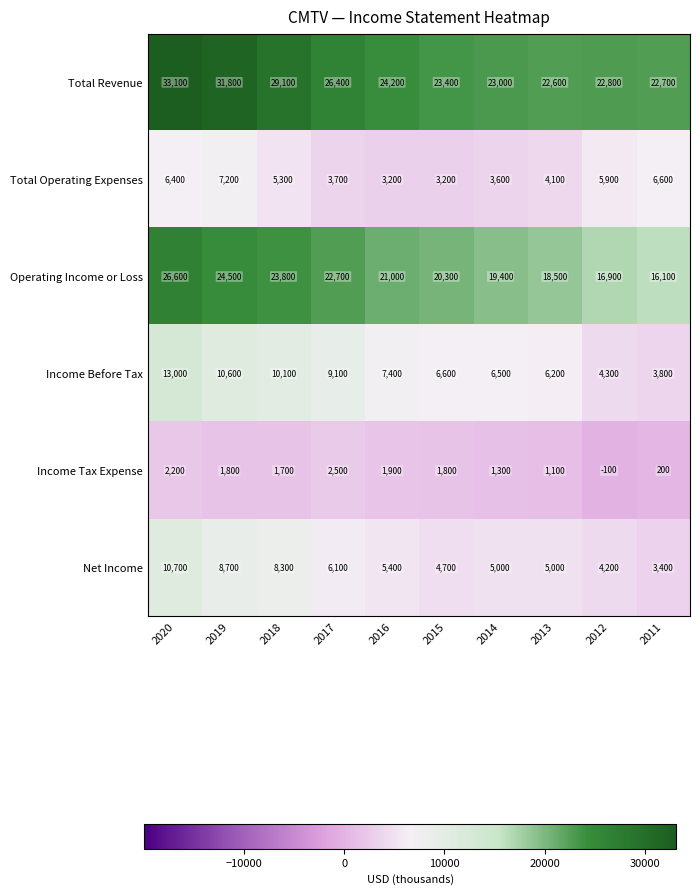

What is the lowest value of the Total Operating Expenses series?

3200